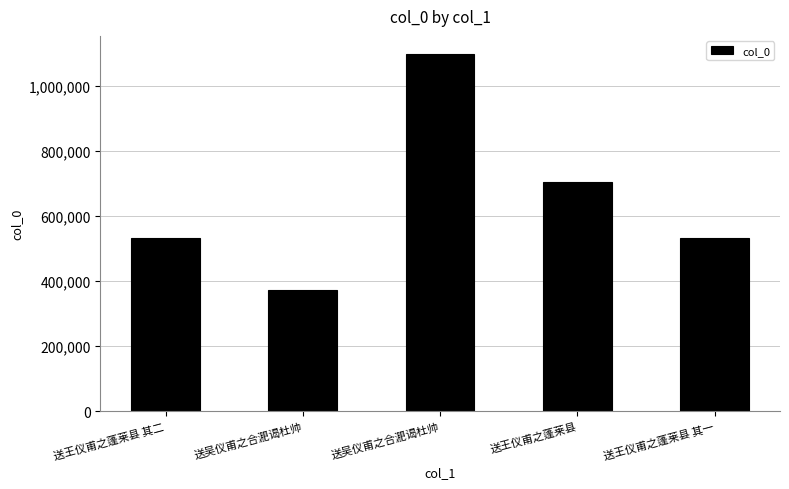

How many bars are there in total?

5